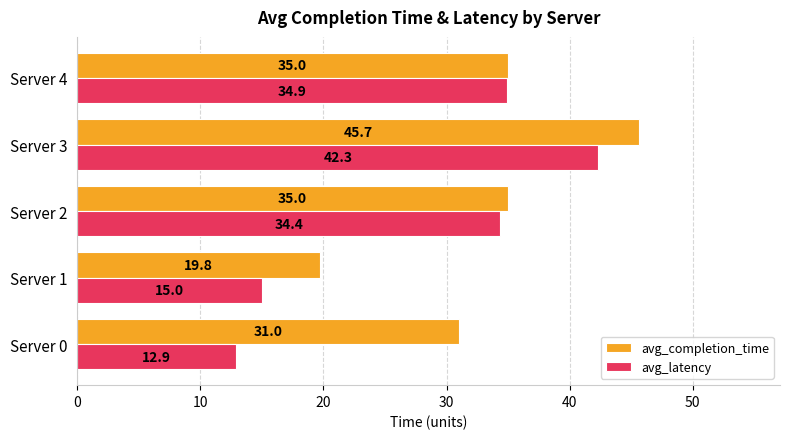

List the series in order of their peak value, highest first.

avg_completion_time, avg_latency